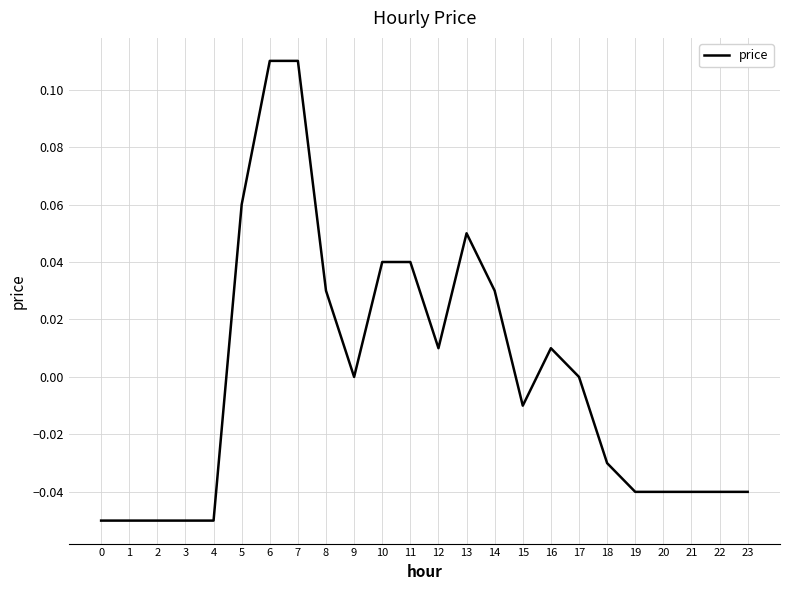

The value at 3 is -0.0. True or false?

False